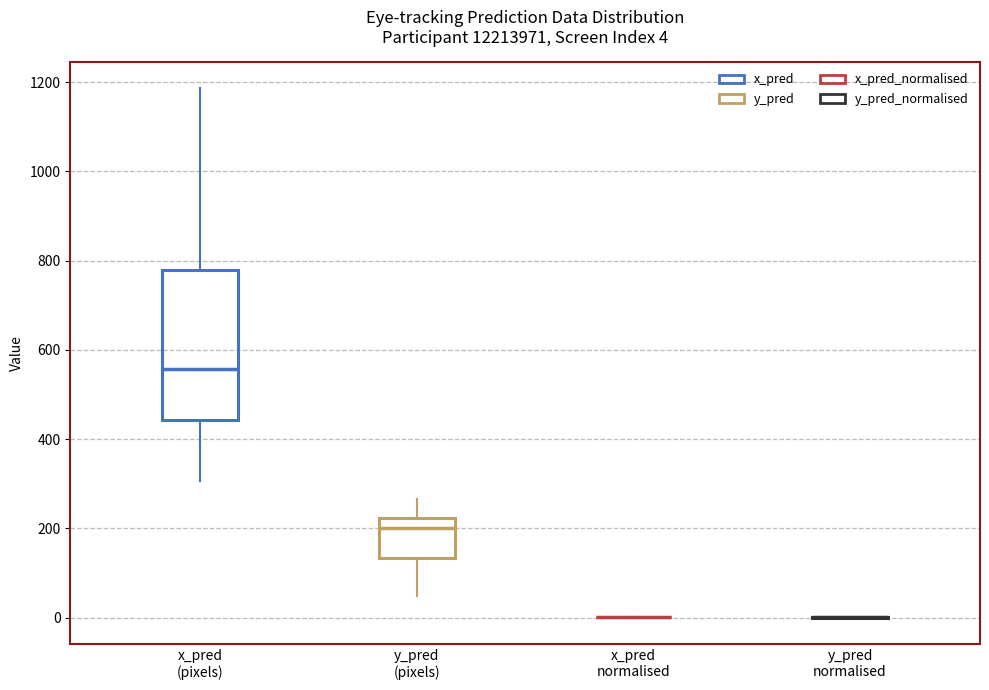

Comparing the boxes themselves (not the whiskers), which one is the tallest?

x_pred (pixels)